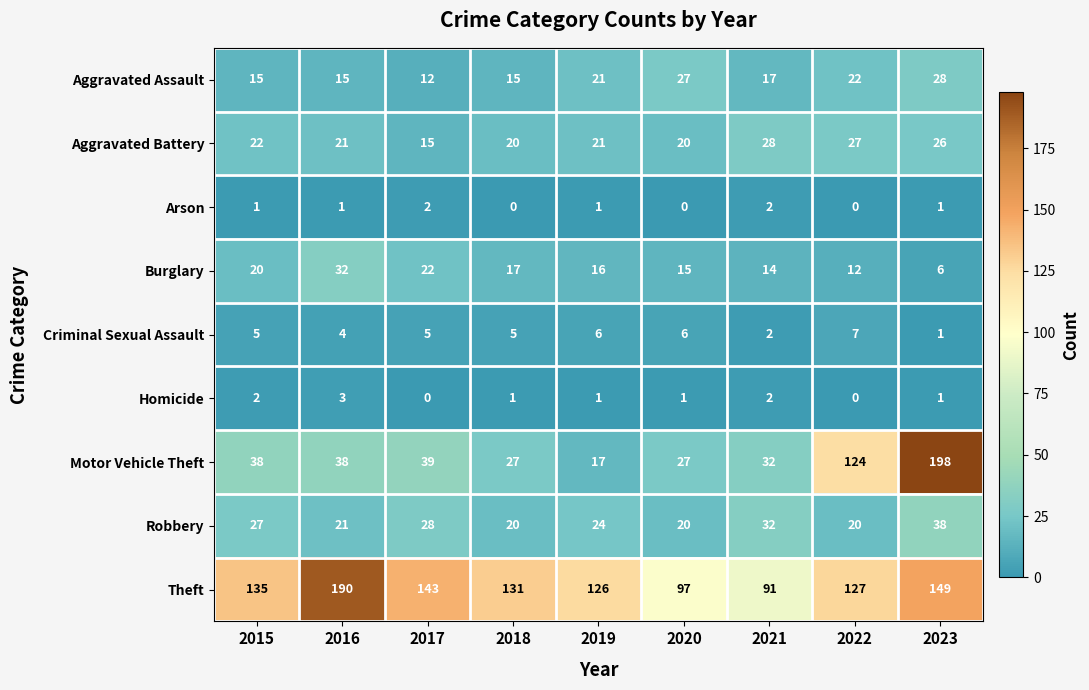

Which category has the lowest value in the Aggravated Assault series?

2017